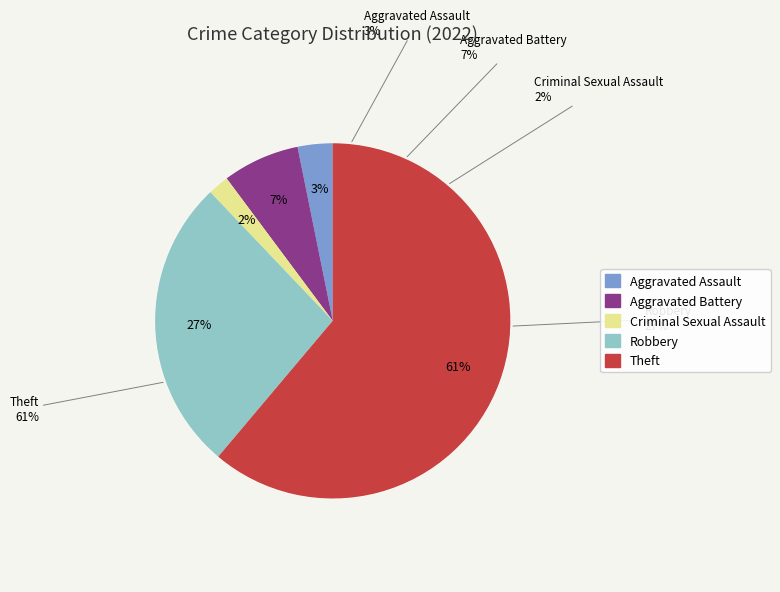

What is the largest slice in the pie chart?

Theft